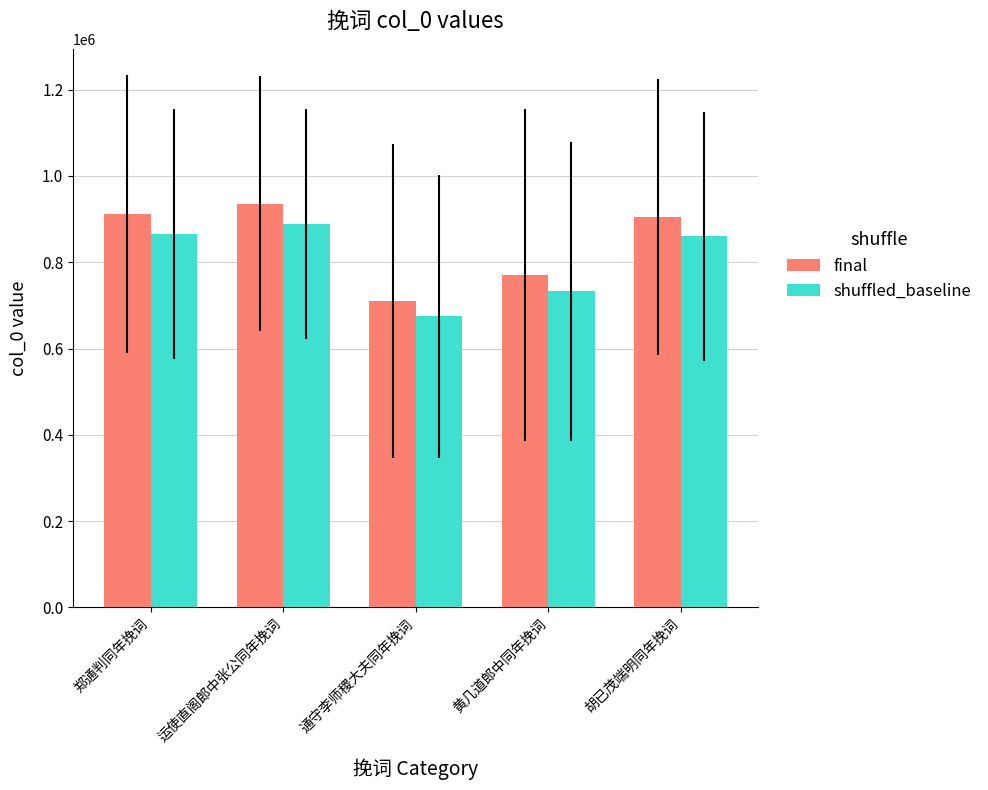

The final series shows 1142742.7 at 通守李师稷大夫同年挽词. True or false?

False